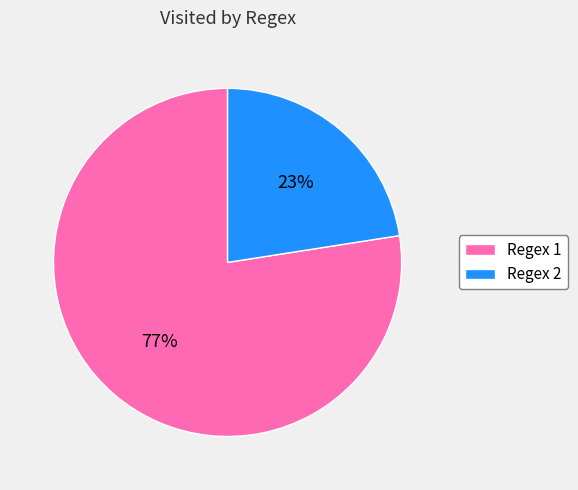

Rank the categories by value from lowest to highest.

Regex 2, Regex 1